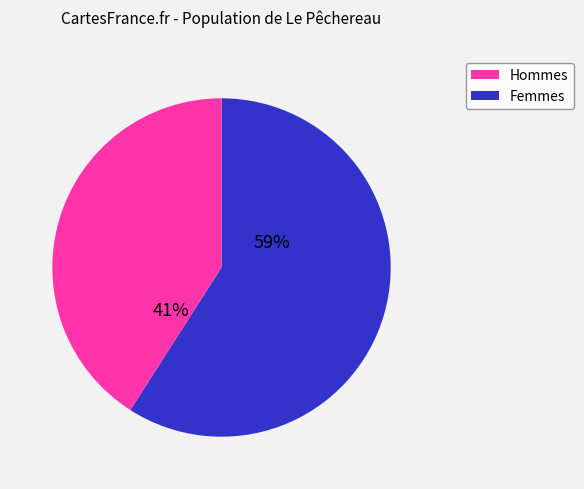

To the nearest percent, what is the difference between the largest and smallest slice percentages?

18%